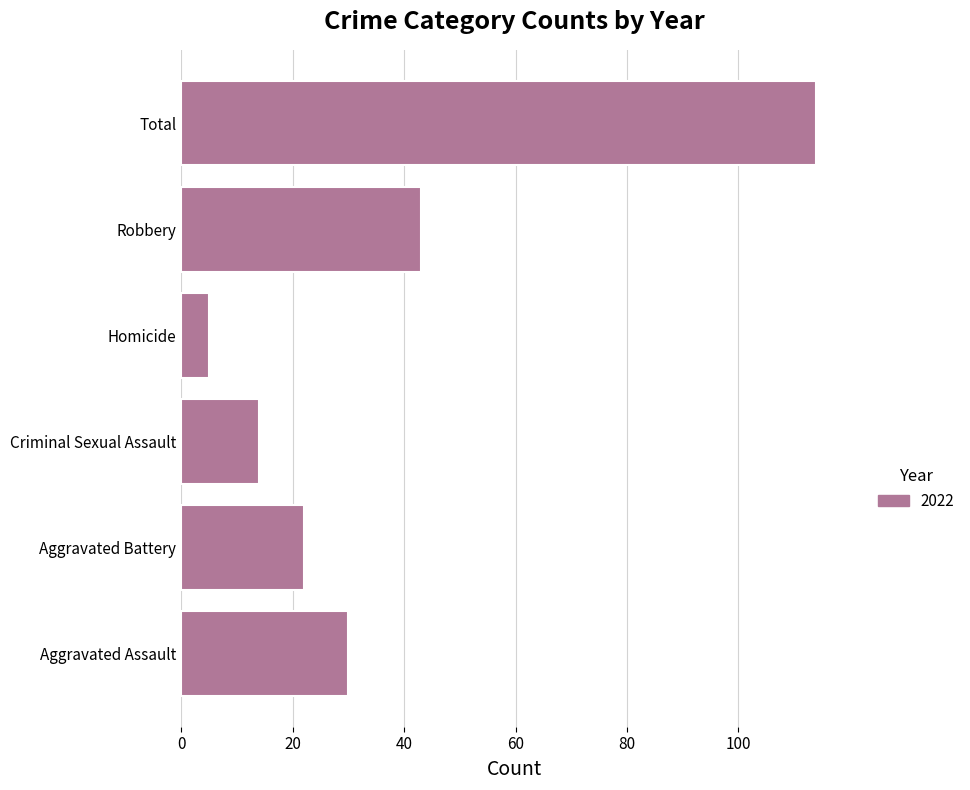

The chart shows a value of 14 at Criminal Sexual Assault. True or false?

True